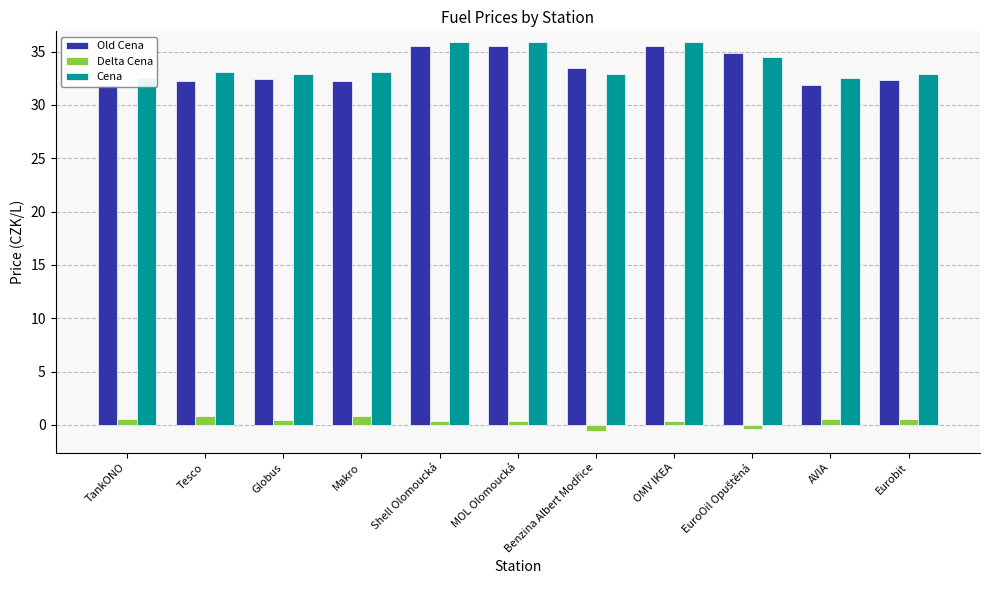

How many values in the Old Cena series exceed 32?

9